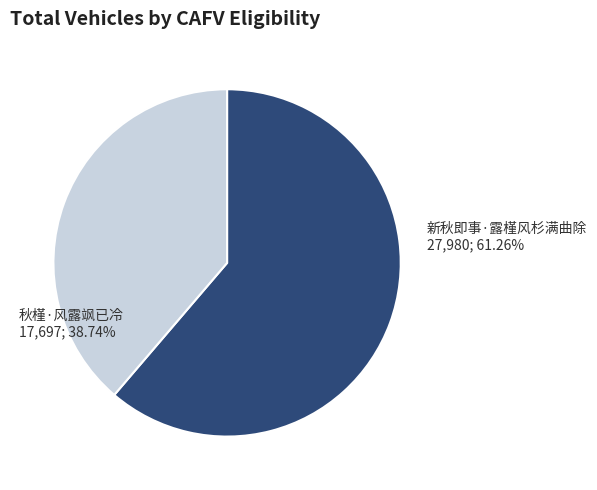

What percentage is the 新秋即事·露槿风杉满曲除 slice, to the nearest percent?

61%